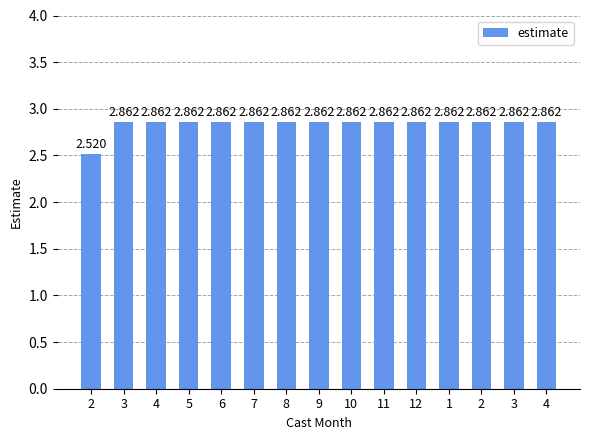

How many values are between 2 and 3?

15